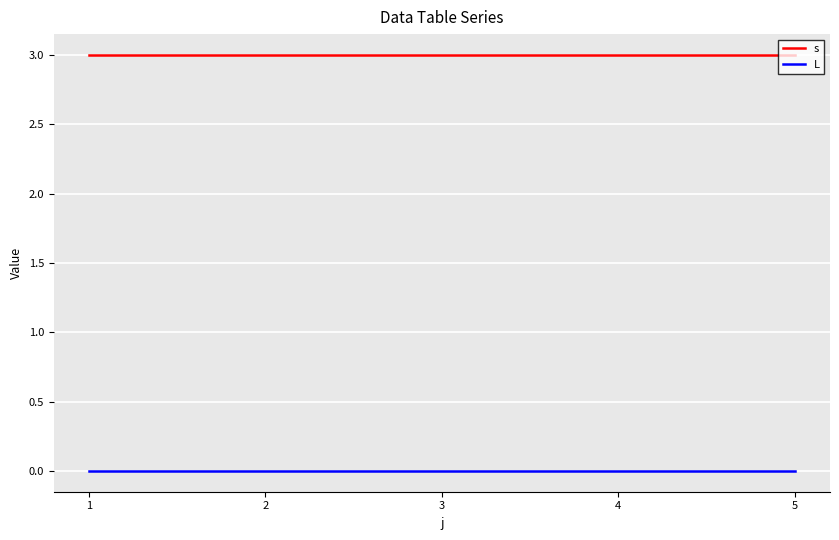

What is the maximum value shown in the chart?

3